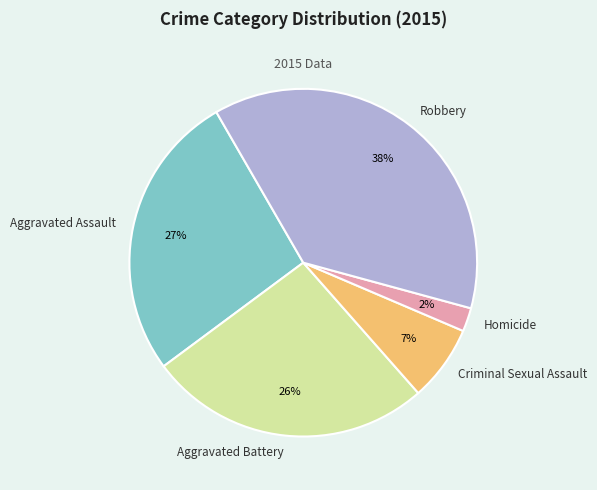

To the nearest percent, what portion does Homicide represent?

2%